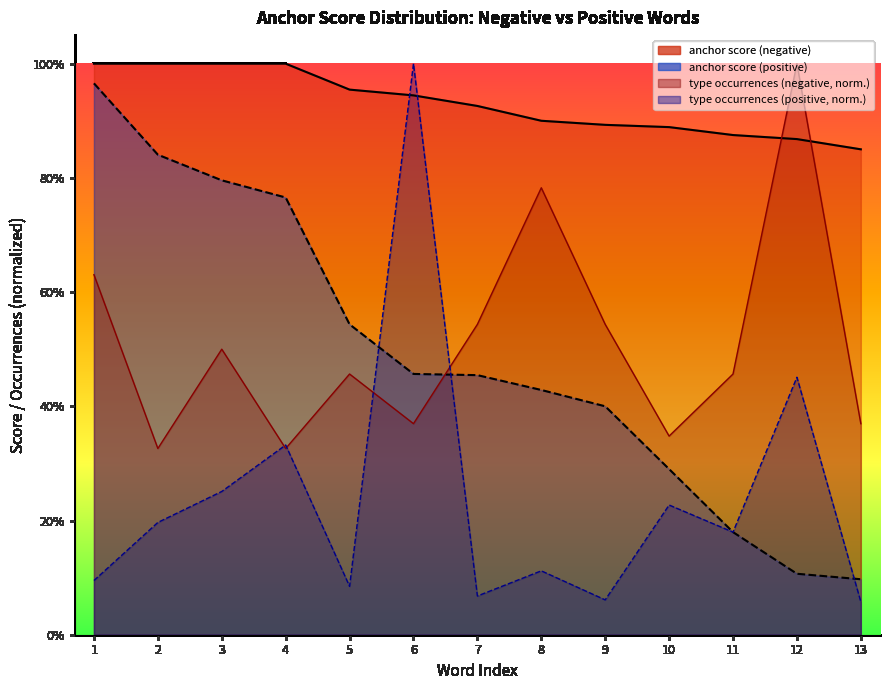

What is the difference between the second highest and second lowest values in the anchor score (negative) series?

0.1